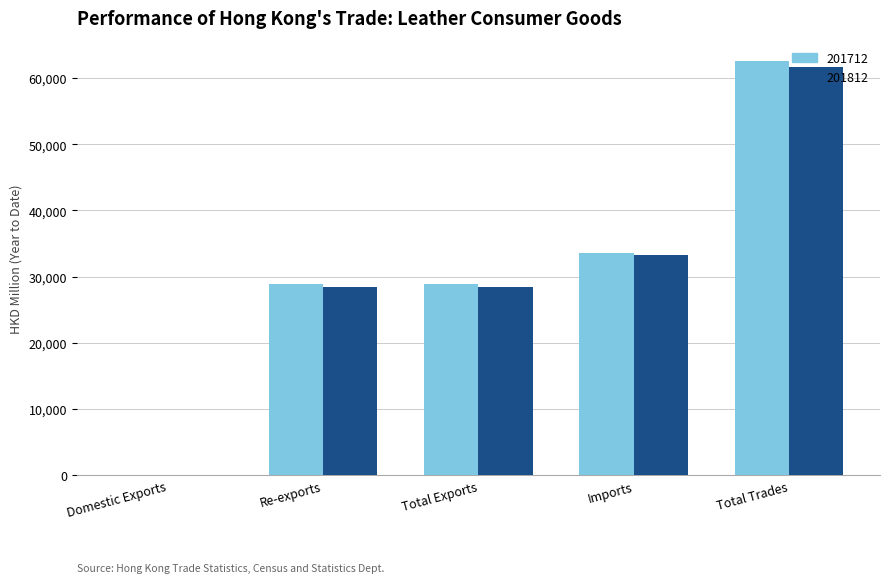

Is the value of 201712 at Domestic Exports greater than the value of 201812 at Re-exports?

No